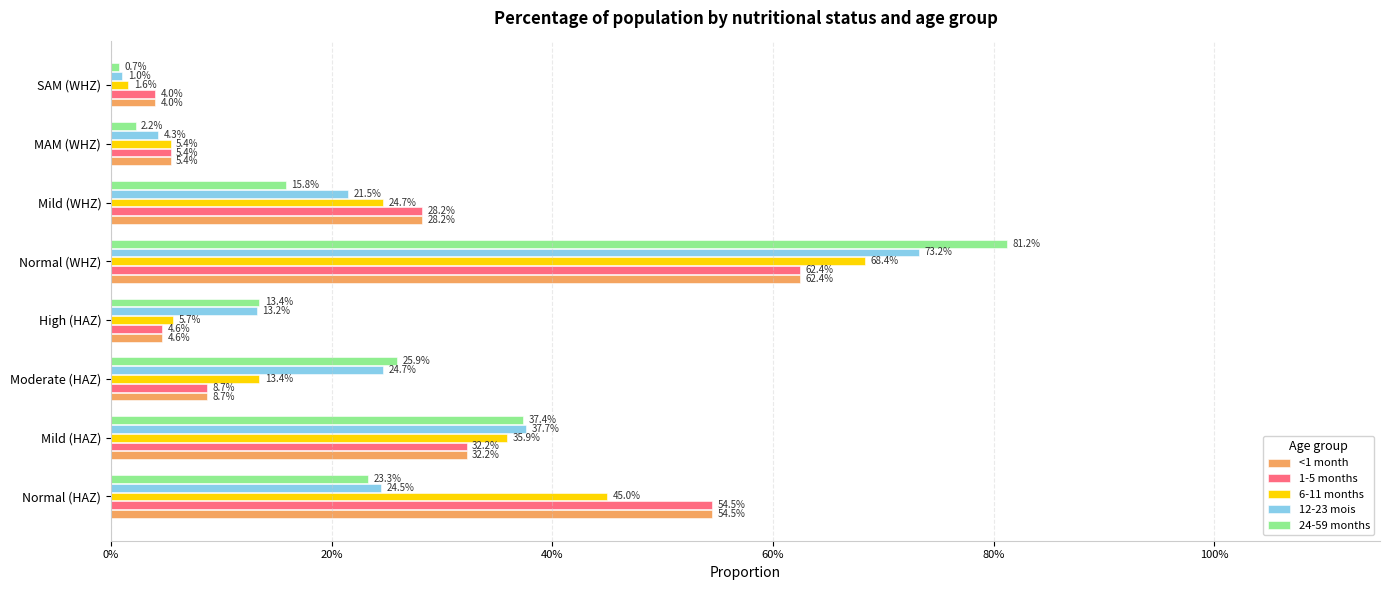

What are all the series names shown in the legend?

<1 month, 1-5 months, 6-11 months, 12-23 mois, 24-59 months